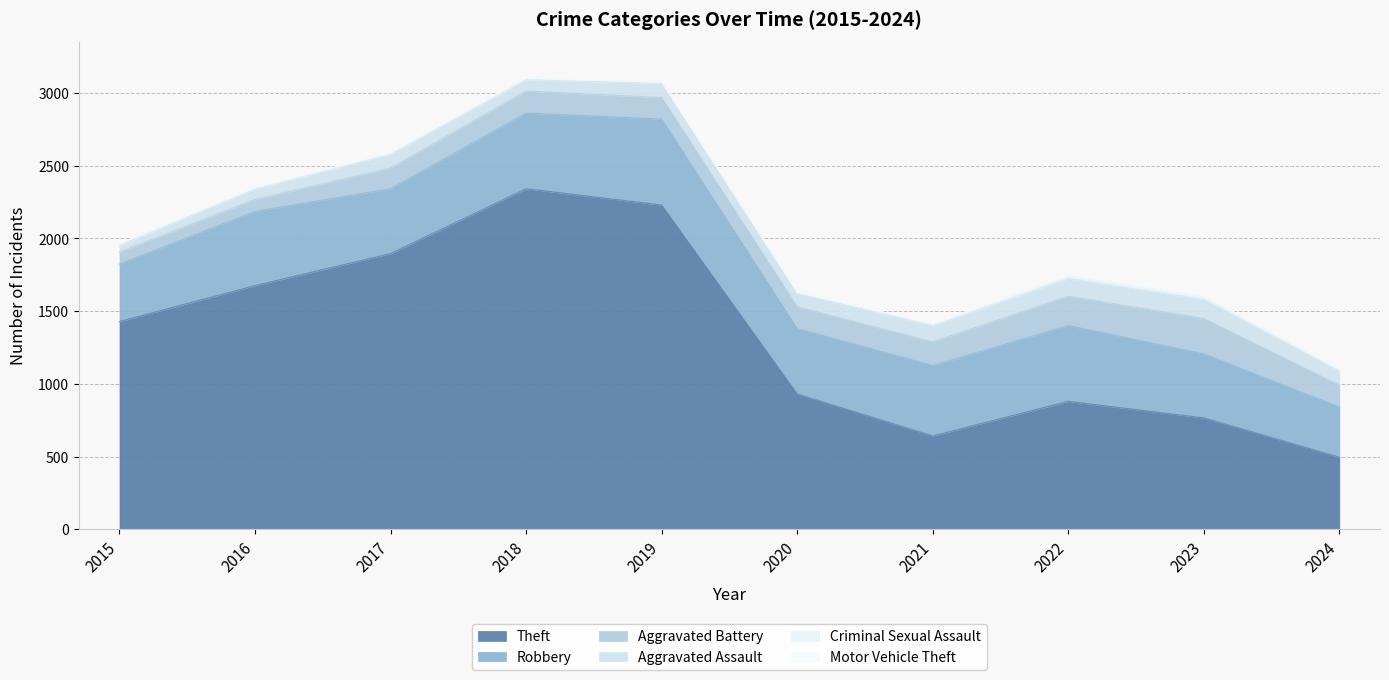

Reading left to right, what are all the values shown in this chart?

Theft: 1429	1676	1896	2342	2230	930	642	880	766	496
Robbery: 395	510	446	520	591	450	484	521	440	345
Aggravated Battery: 82	82	142	152	148	150	163	202	244	150
Aggravated Assault: 46	71	95	77	98	94	110	121	130	96
Criminal Sexual Assault: 12	8	8	11	8	3	14	24	22	15
Motor Vehicle Theft: 1	4	2	1	1	3	2	2	6	2